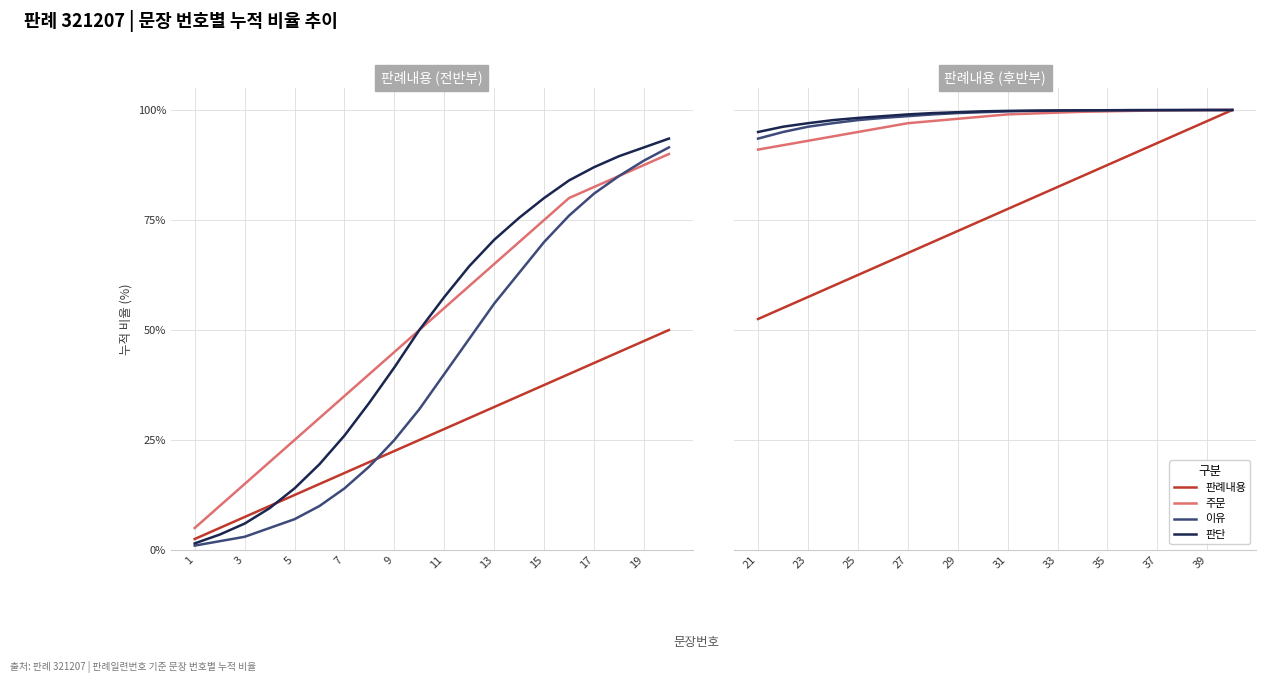

True or false: 이유 and 판단 intersect in this chart.

False